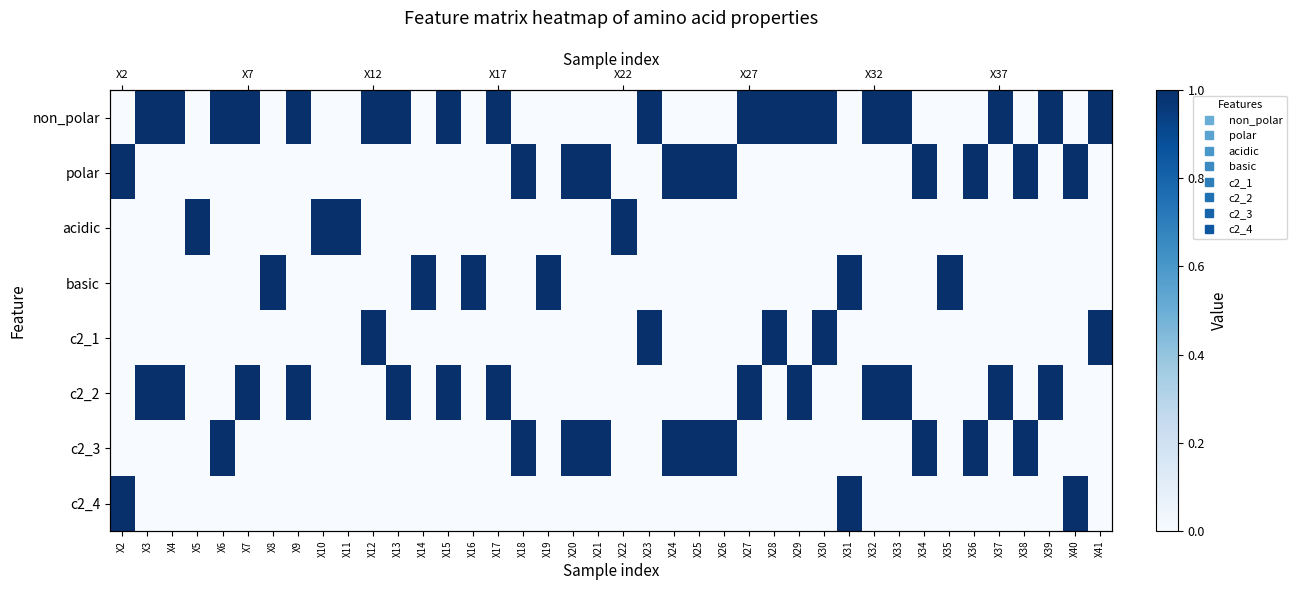

Is the value of c2_3 at X38 greater than the value of c2_4 at X36?

Yes